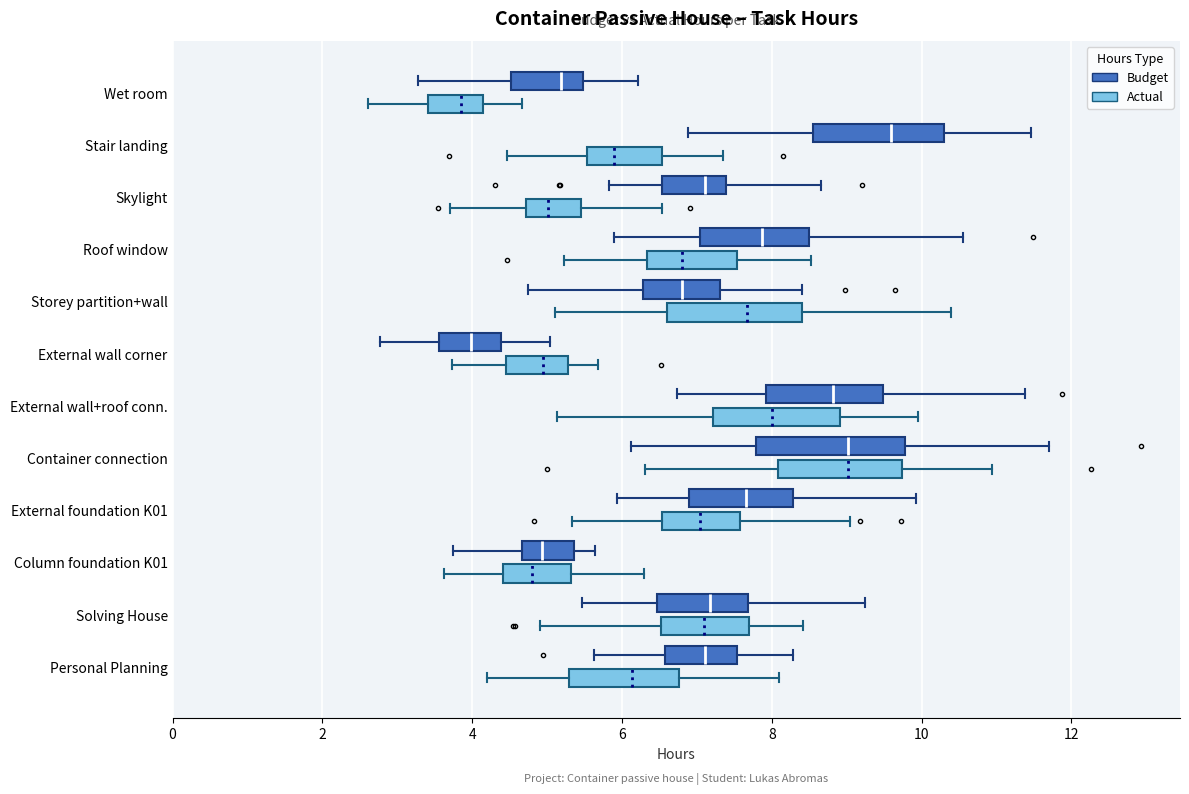

Which box's median line is the furthest to the right?

Stair landing (Budget)